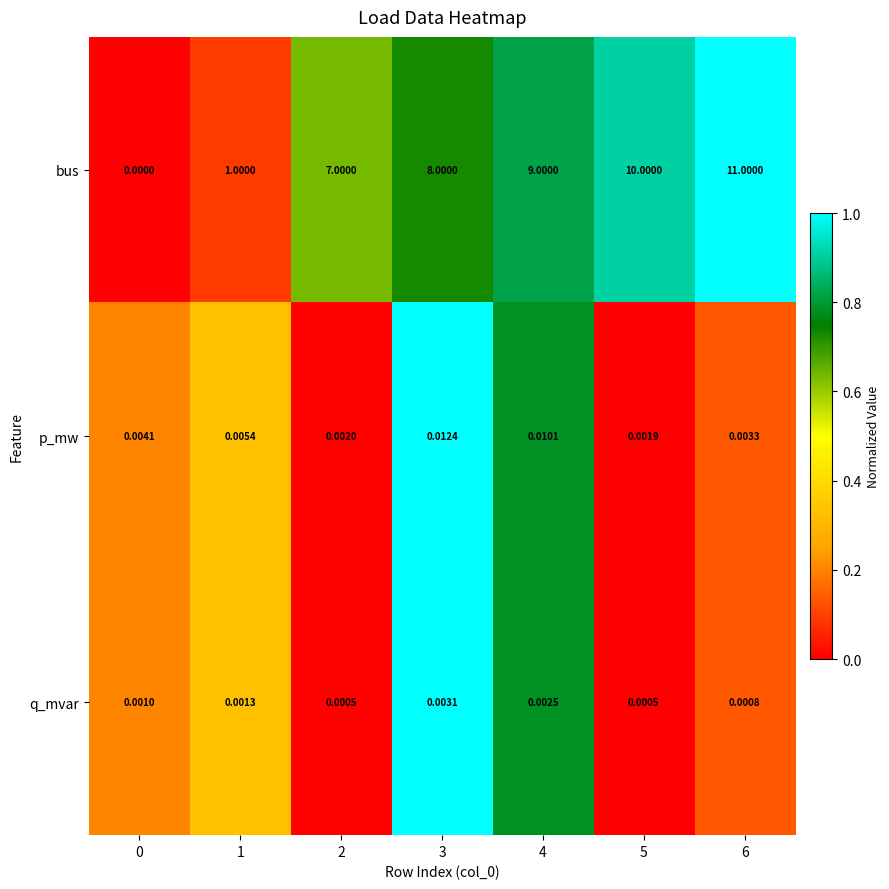

Is the value of p_mw at 3 greater than the value of q_mvar at 3?

Yes